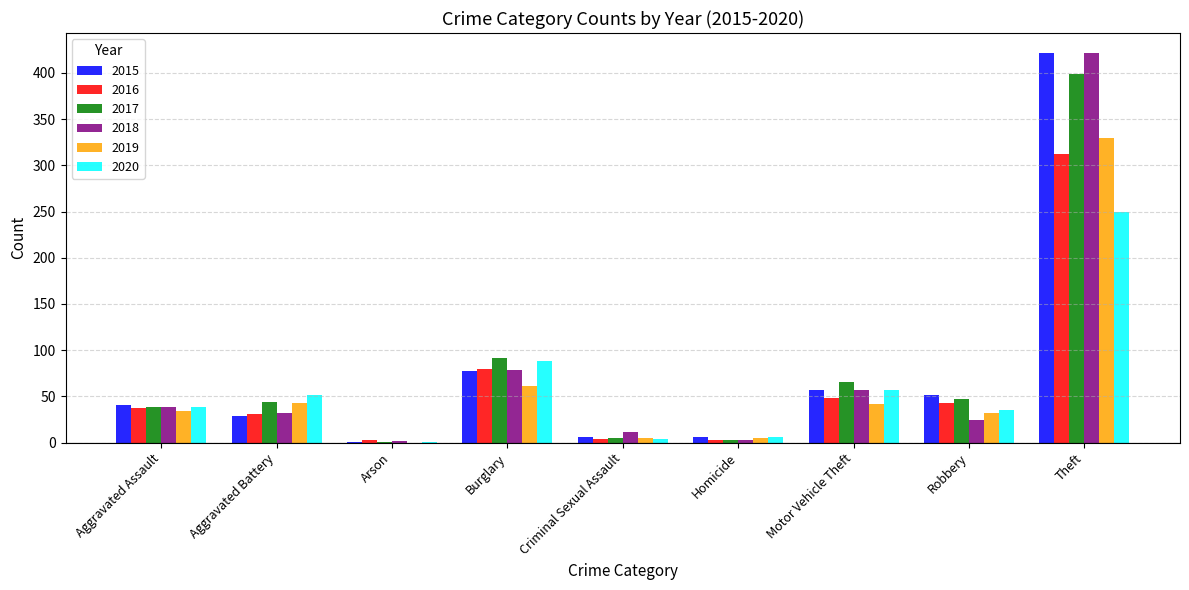

At which category is the sum across all series the highest?

Theft